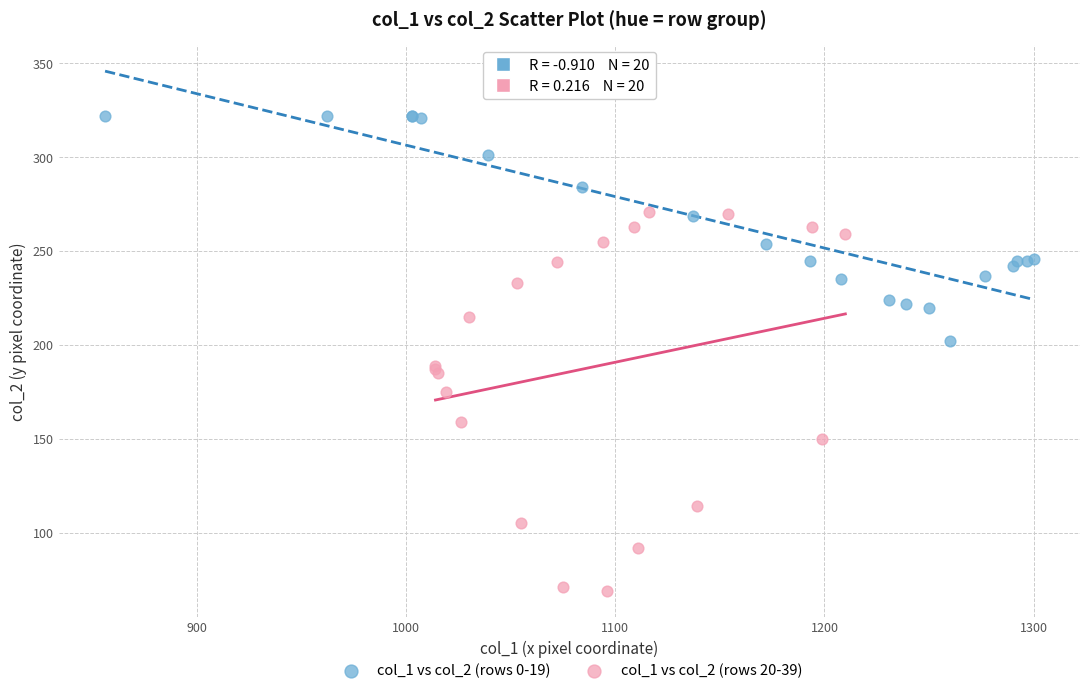

Which series contains the highest Y value?

col_1 vs col_2 (rows 0-19)